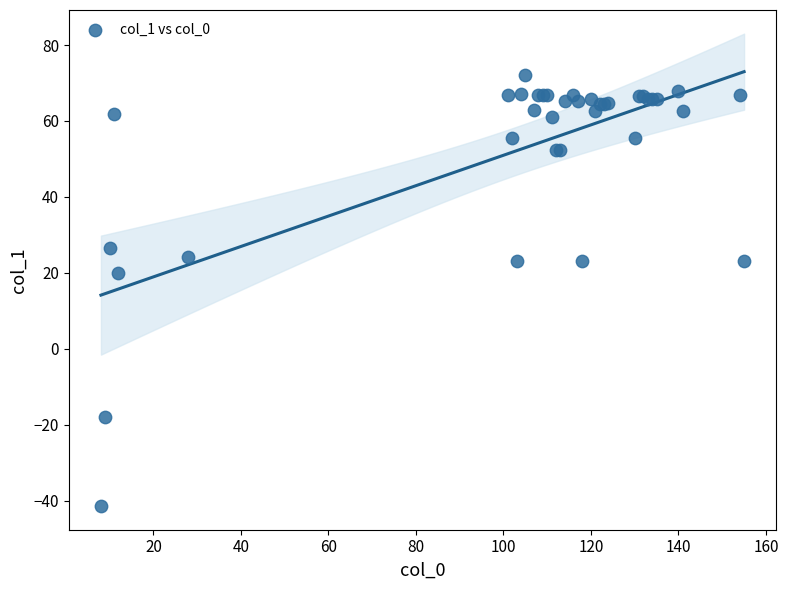

What Y value in the scatter plot is closest to 15?

20.0